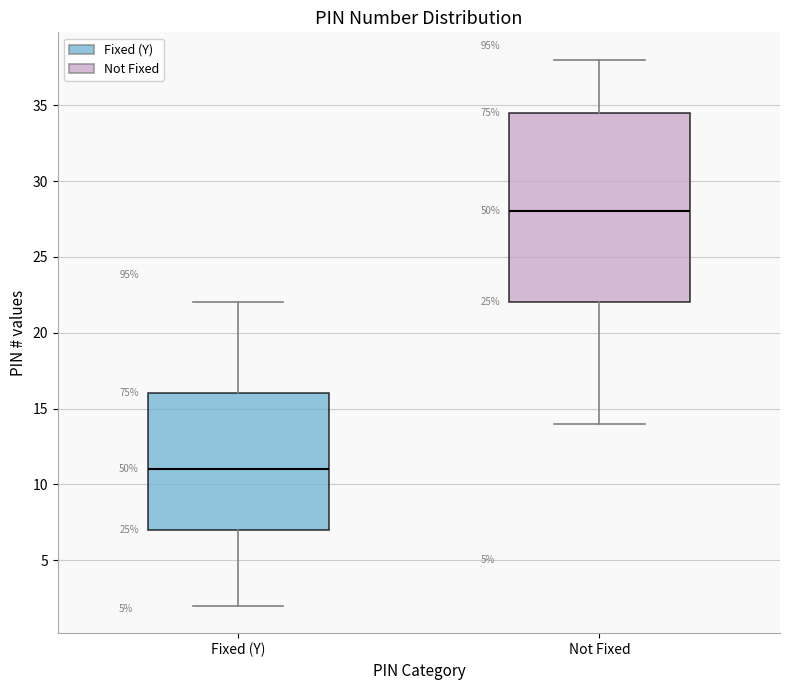

Where does the lower whisker of the box for Not Fixed end on the y-axis? The values are not printed on the chart, so give them approximately, as read against the axis.

14.0